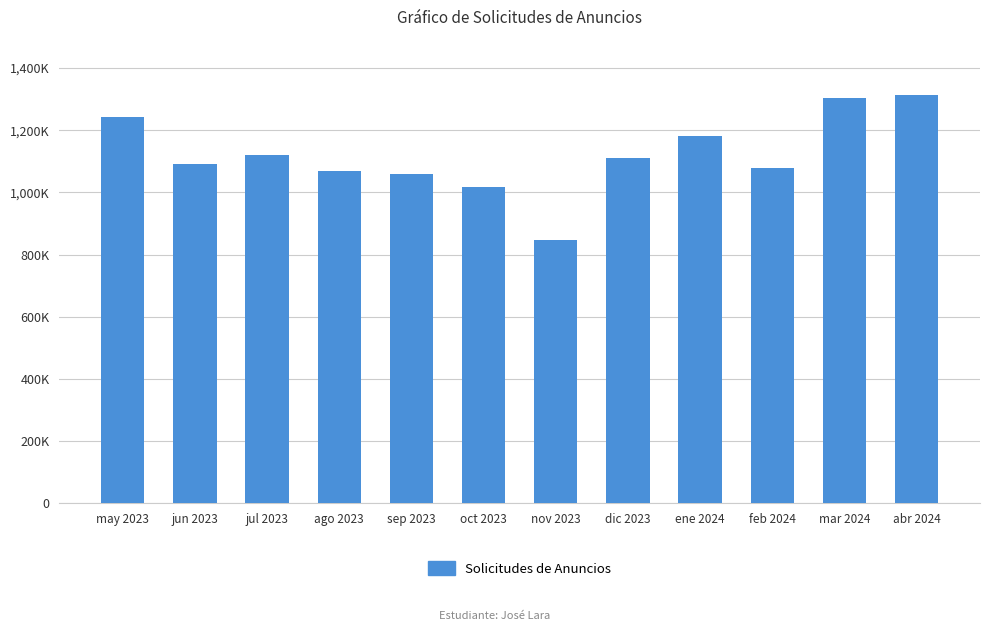

Reading left to right, what are all the values shown in this chart?

may 2023=1242604	jun 2023=1092346	jul 2023=1120566	ago 2023=1070400	sep 2023=1060222	oct 2023=1016328	nov 2023=846024	dic 2023=1112141	ene 2024=1182609	feb 2024=1079202	mar 2024=1305043	abr 2024=1313547